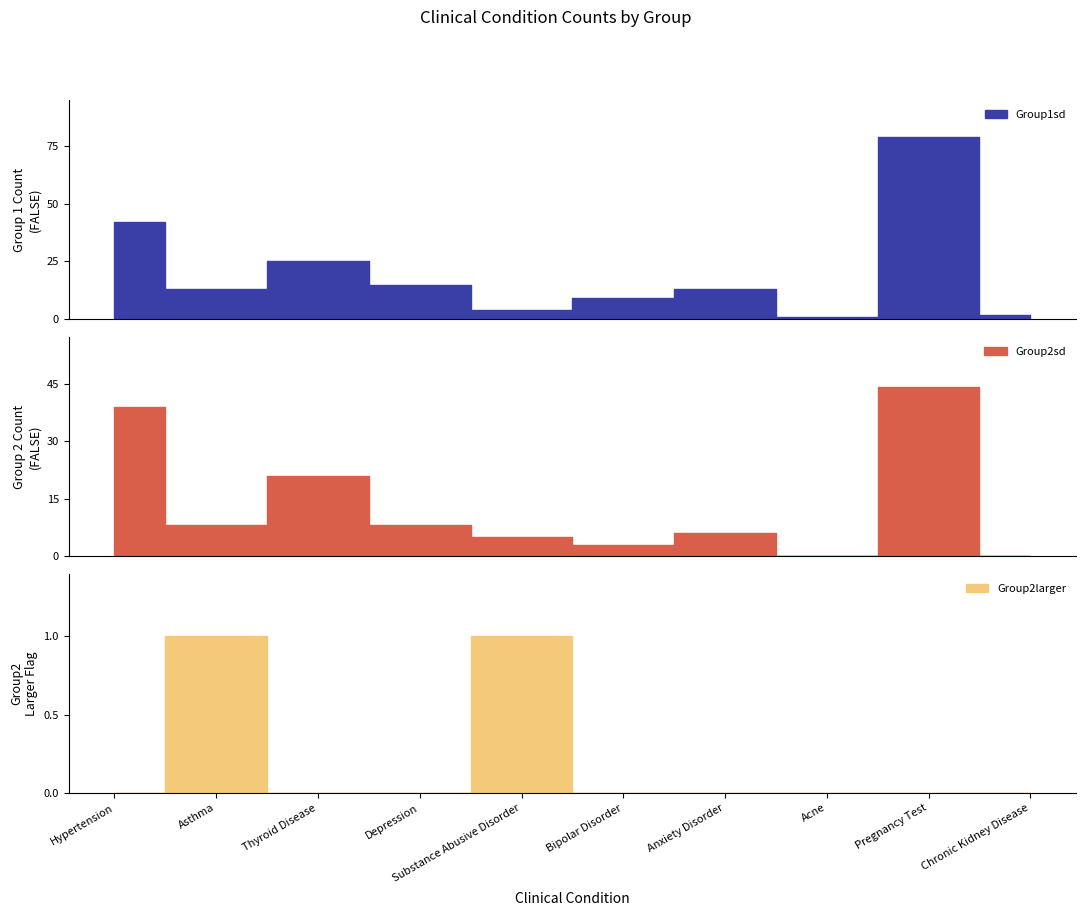

What is the spread (max minus min) of values at Depression?

15